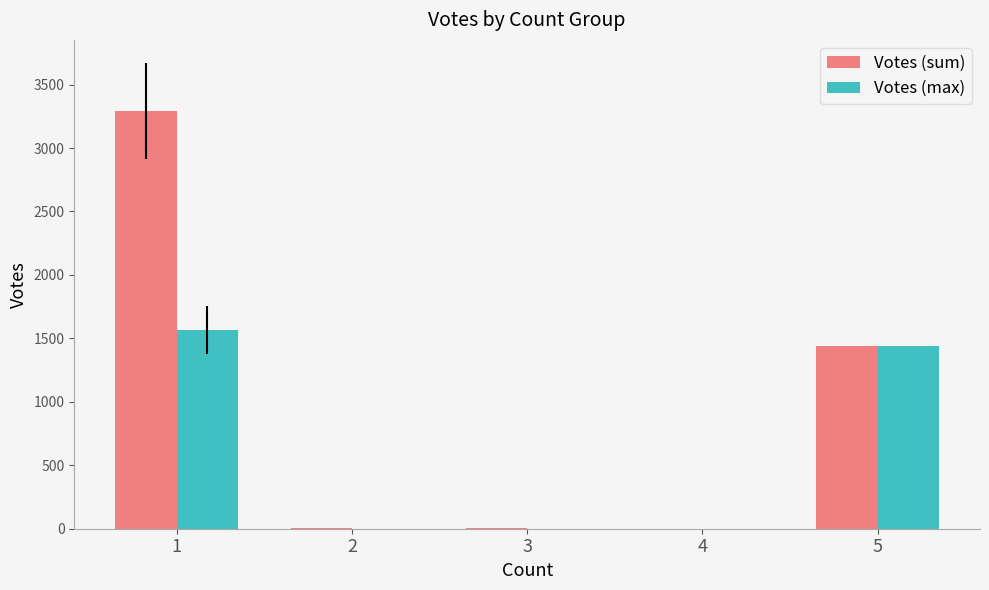

What are all the series names shown in the legend?

Votes (sum), Votes (max)